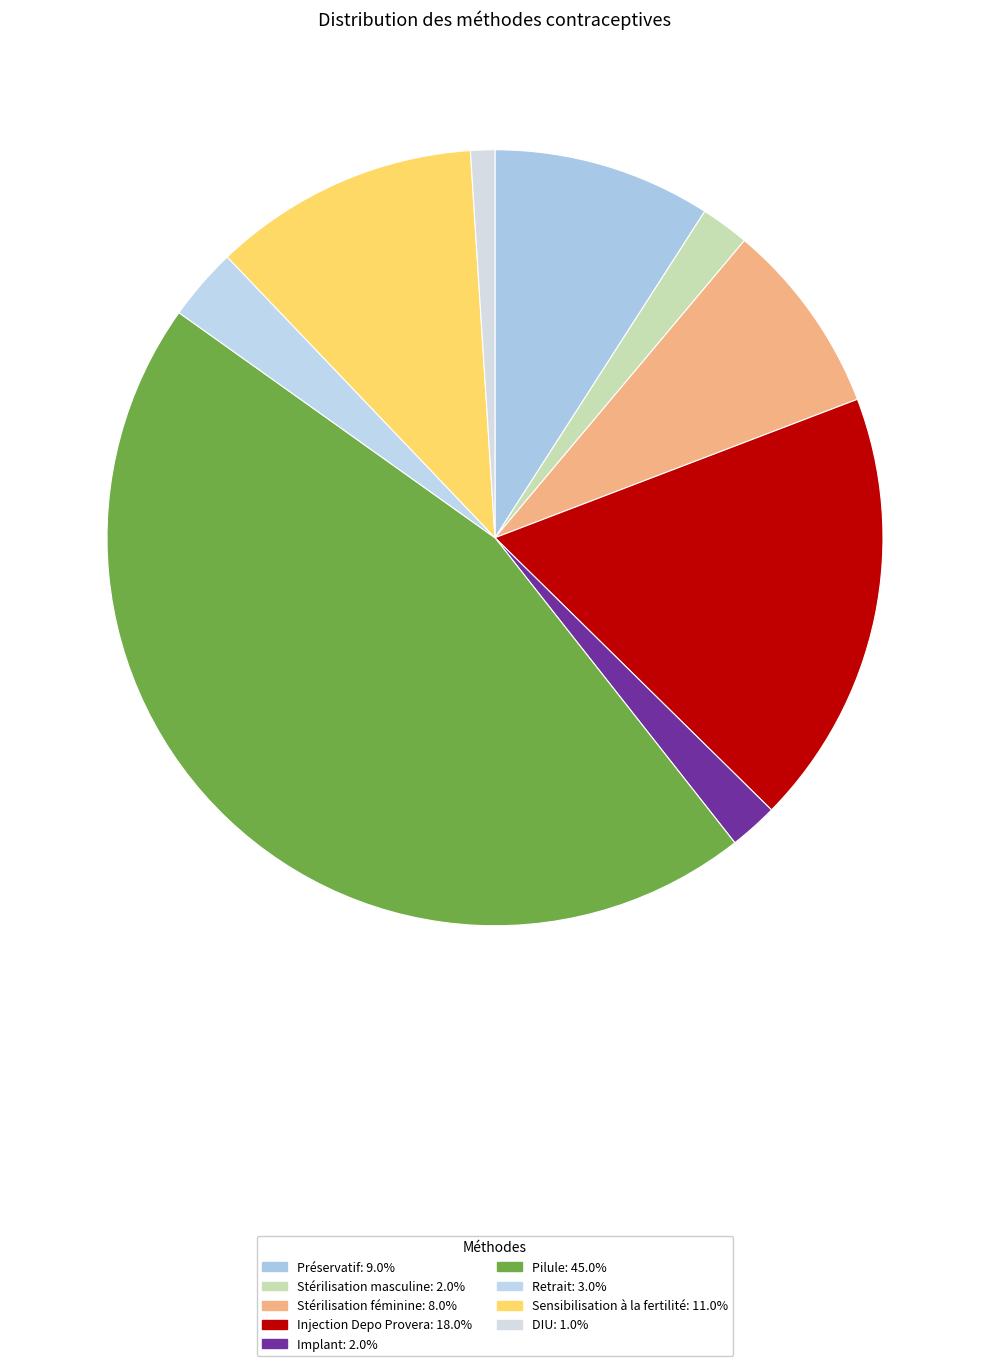

Is there a majority slice in this chart?

No